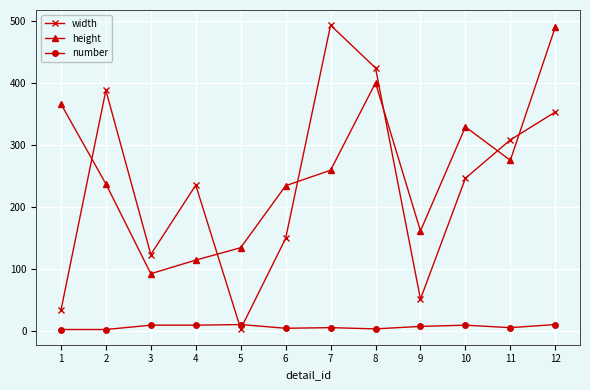

After their last crossing, which series has the higher values: number or width?

width